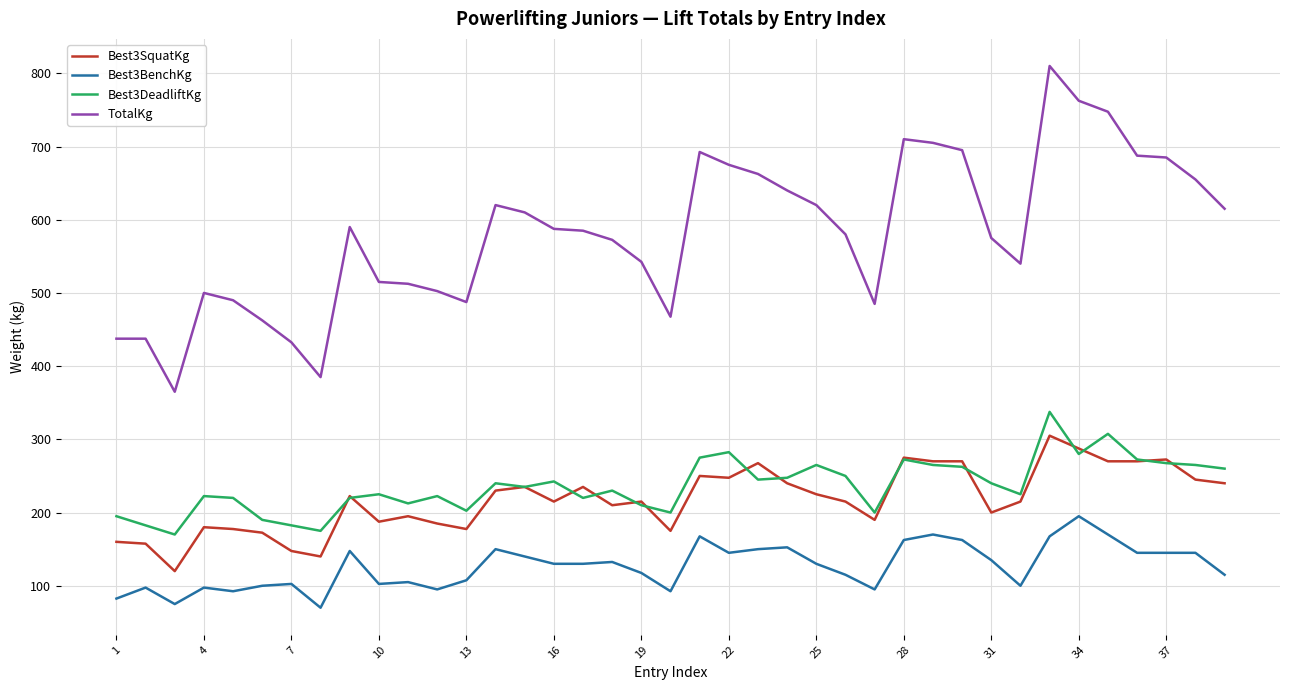

Which series has the largest total across all categories?

TotalKg